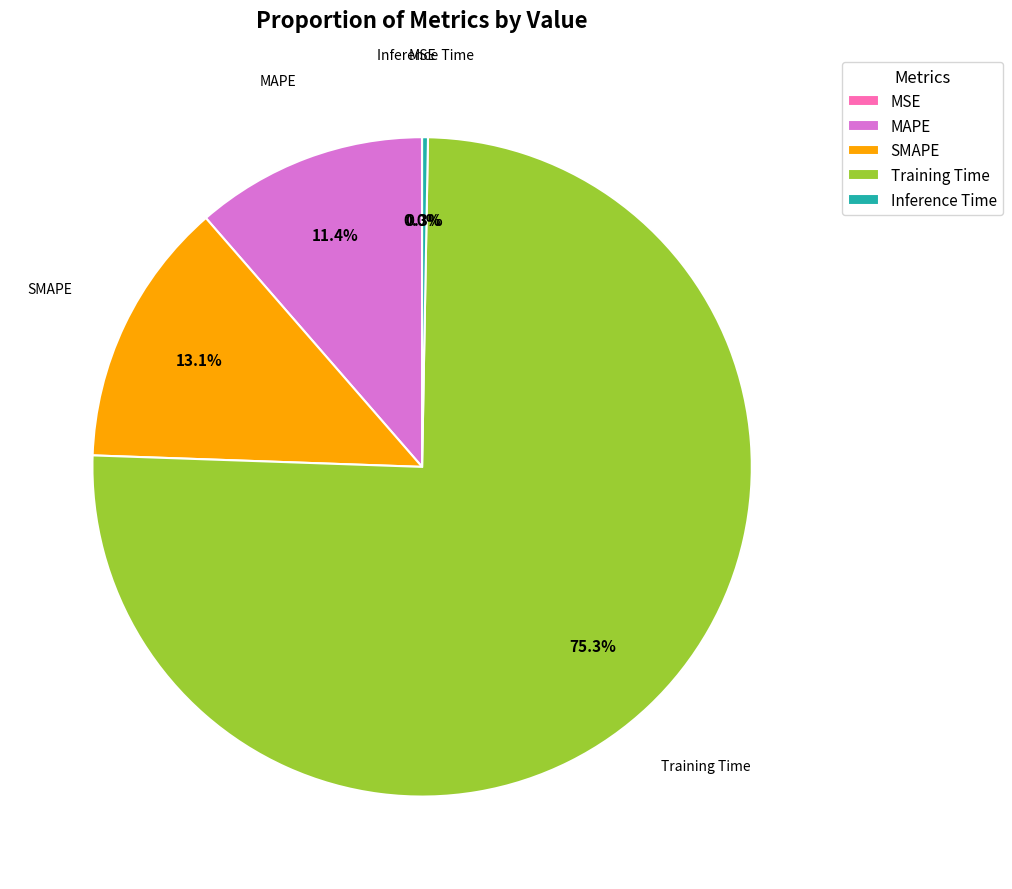

Which slice is the largest?

Training Time